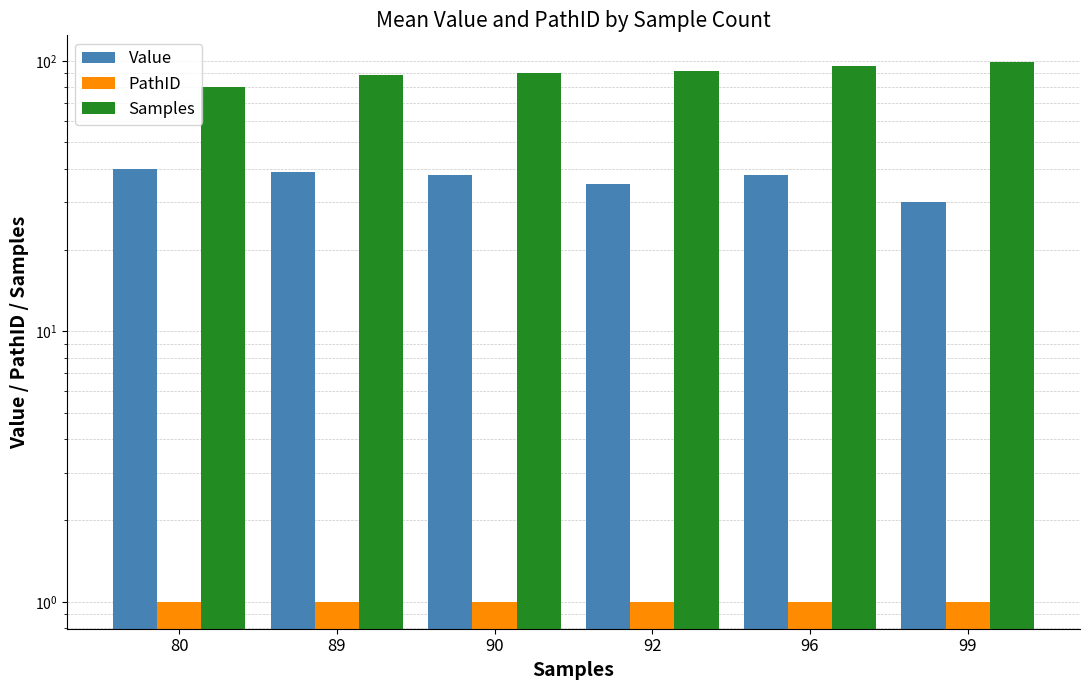

At 90, list the series in order from largest to smallest.

Samples, Value, PathID